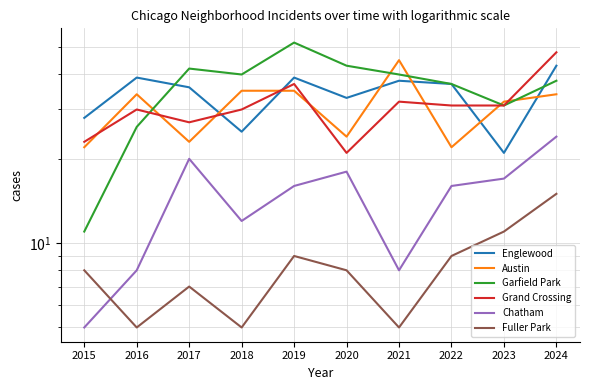

Reading left to right, list all the values displayed in this chart.

Englewood: 28	39	36	25	39	33	38	37	21	43
Austin: 22	34	23	35	35	24	45	22	32	34
Garfield Park: 11	26	42	40	52	43	40	37	31	38
Grand Crossing: 23	30	27	30	37	21	32	31	31	48
Chatham: 5	8	20	12	16	18	8	16	17	24
Fuller Park: 8	5	7	5	9	8	5	9	11	15